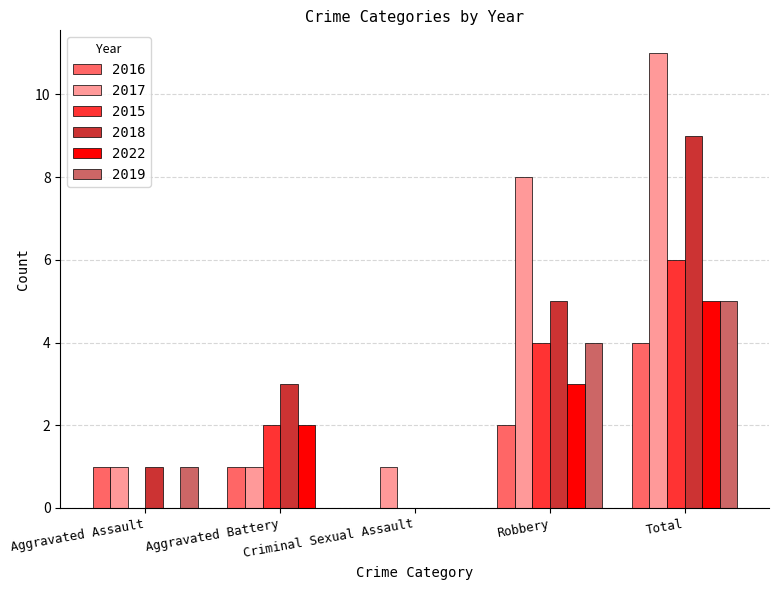

The value of 2015 at Robbery is 3. True or false?

False